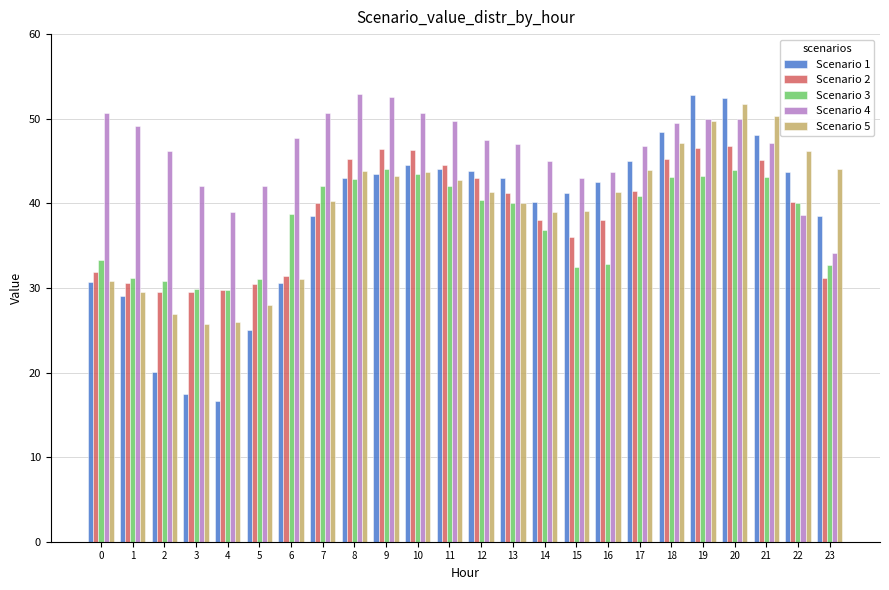

Which series has the largest range (max minus min)?

Scenario 1